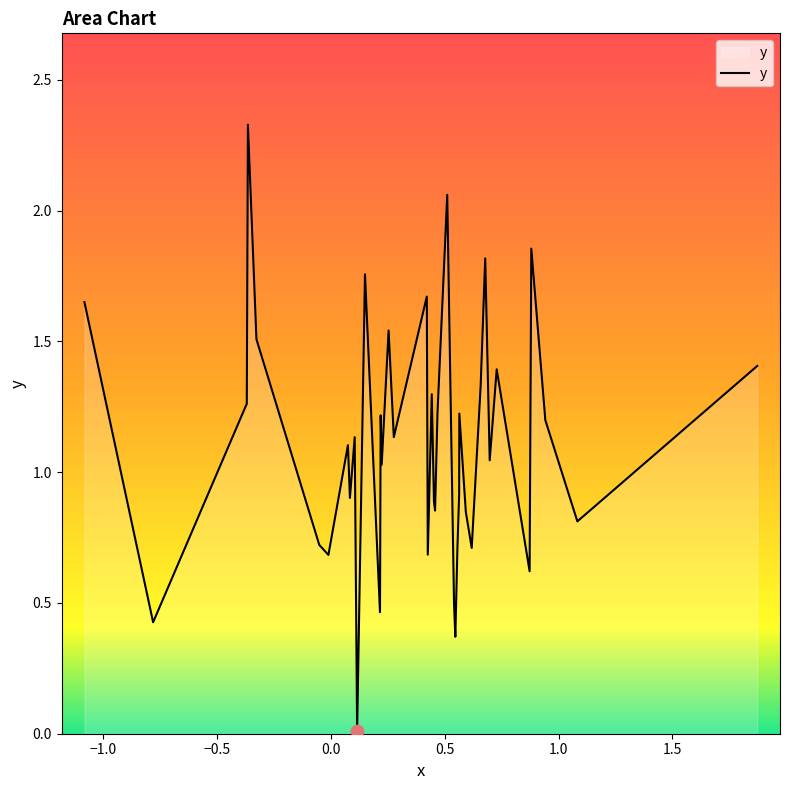

Does the chart have visible grid lines?

No